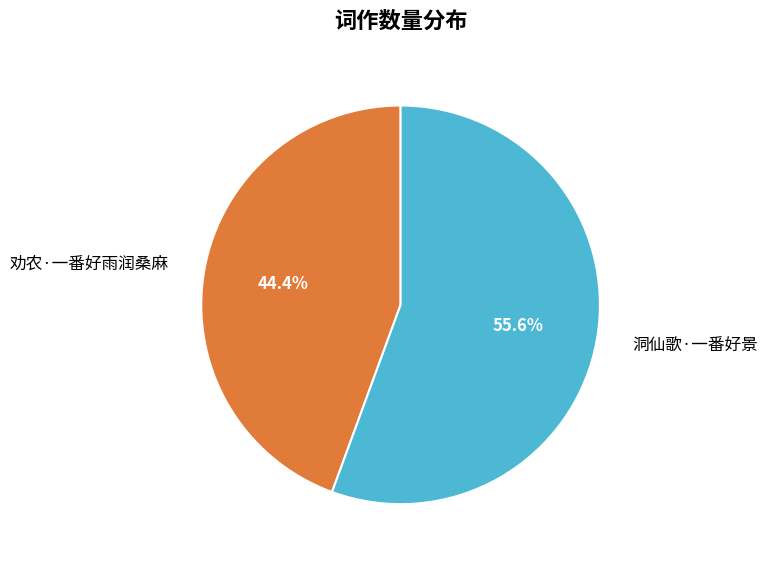

What percentage is the 劝农·一番好雨润桑麻 slice, to the nearest percent?

44%